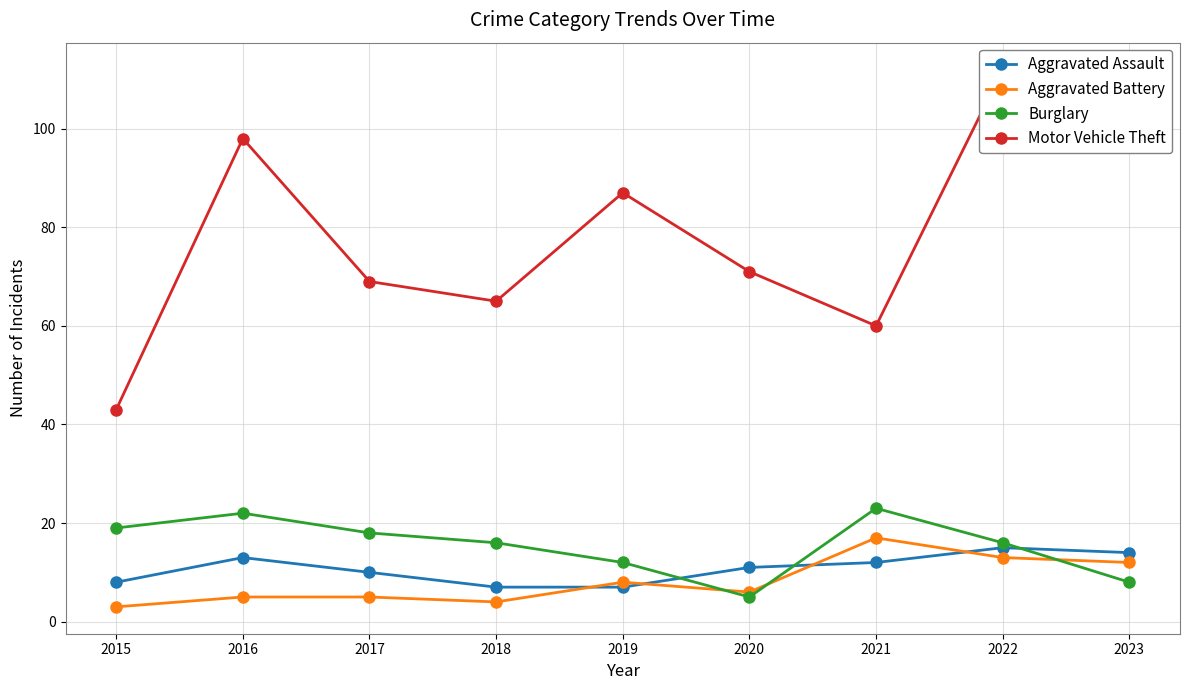

How many lines are shown in the chart?

4